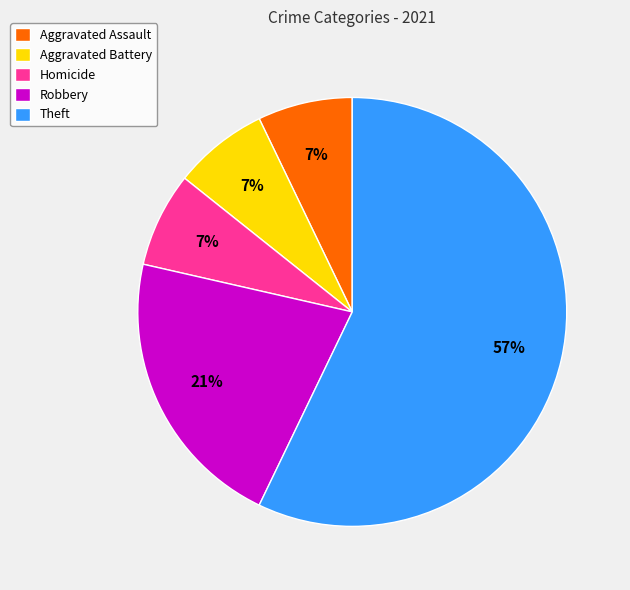

What is the ratio of the value at Robbery to the value at Theft?

0.4